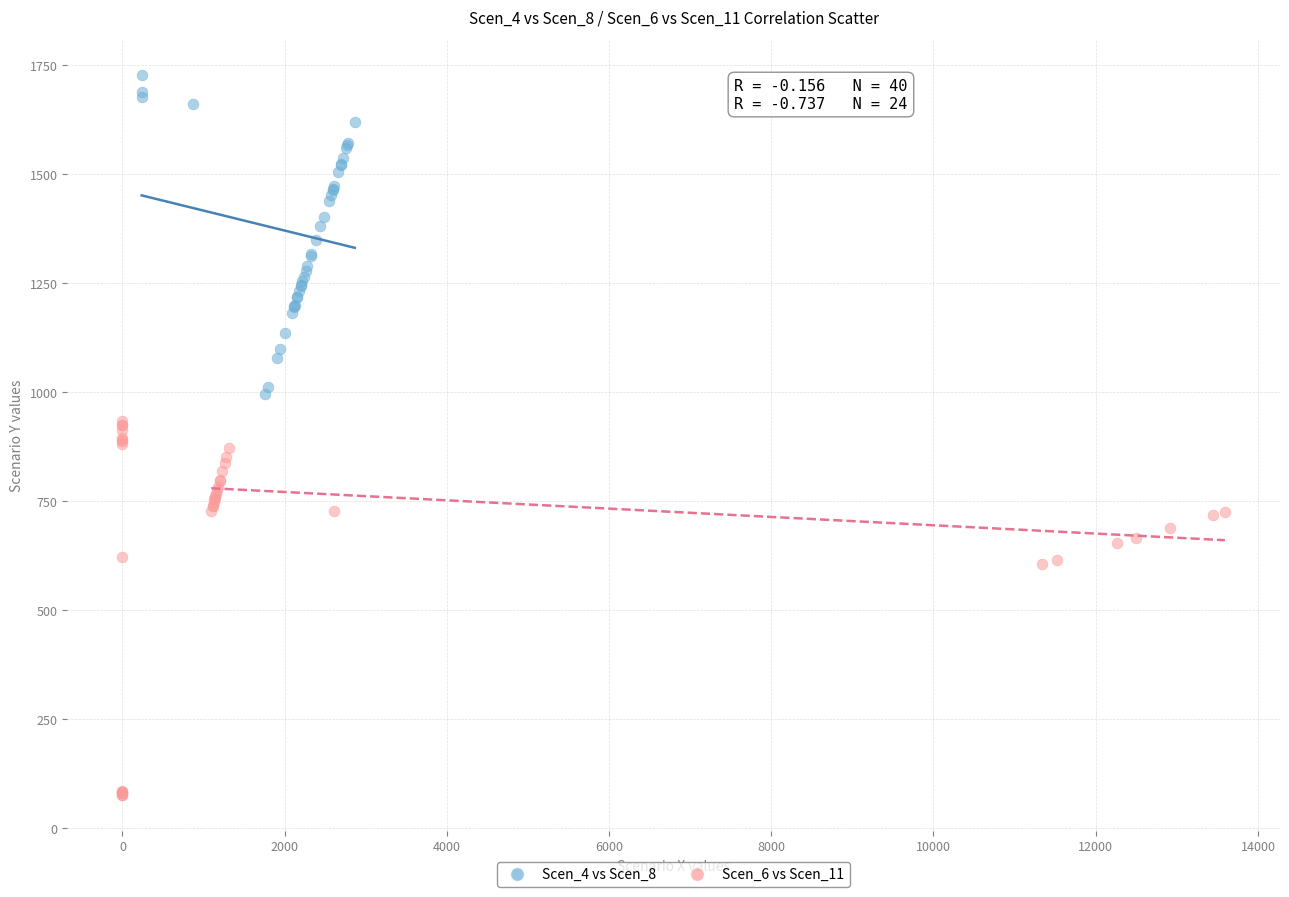

Which series contains the lowest Y value?

Scen_6 vs Scen_11